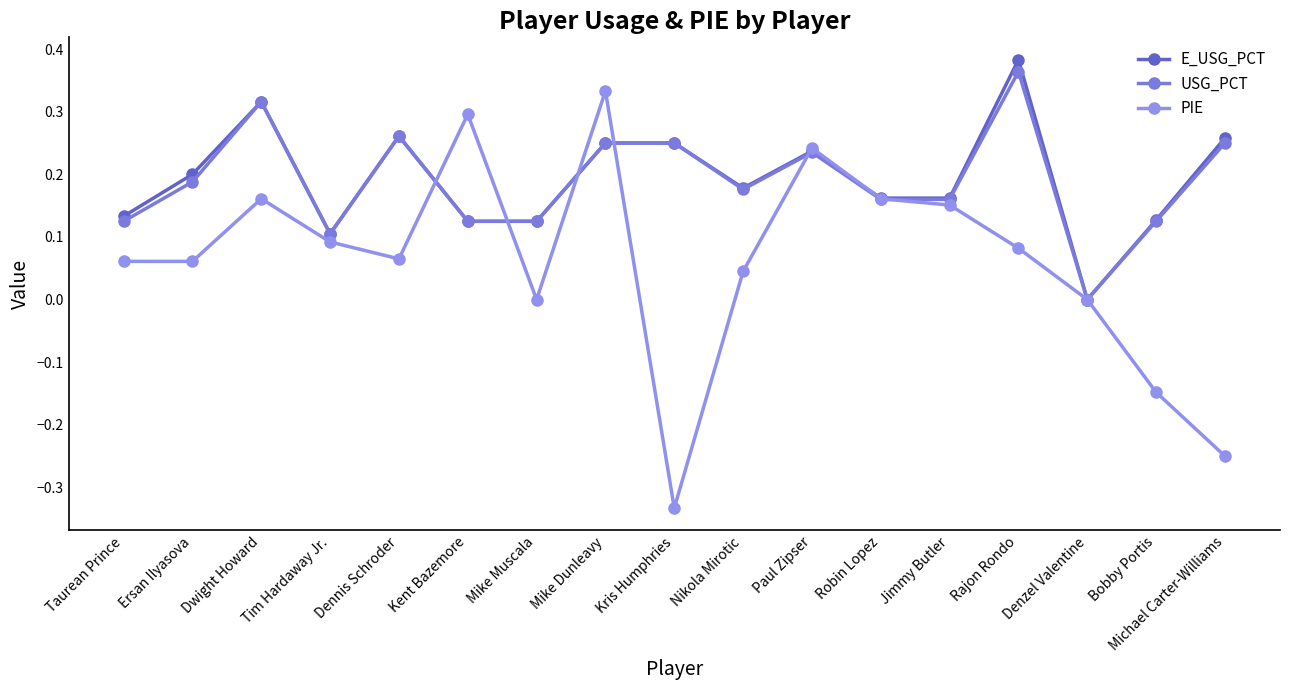

Reading left to right, extract all data points from this chart.

E_USG_PCT: Taurean Prince=0.1	Ersan Ilyasova=0.2	Dwight Howard=0.3	Tim Hardaway Jr.=0.1	Dennis Schroder=0.3	Kent Bazemore=0.1	Mike Muscala=0.1	Mike Dunleavy=0.2	Kris Humphries=0.2	Nikola Mirotic=0.2	Paul Zipser=0.2	Robin Lopez=0.2	Jimmy Butler=0.2	Rajon Rondo=0.4	Denzel Valentine=0.0	Bobby Portis=0.1	Michael Carter-Williams=0.3
USG_PCT: Taurean Prince=0.1	Ersan Ilyasova=0.2	Dwight Howard=0.3	Tim Hardaway Jr.=0.1	Dennis Schroder=0.3	Kent Bazemore=0.1	Mike Muscala=0.1	Mike Dunleavy=0.2	Kris Humphries=0.2	Nikola Mirotic=0.2	Paul Zipser=0.2	Robin Lopez=0.2	Jimmy Butler=0.2	Rajon Rondo=0.4	Denzel Valentine=0.0	Bobby Portis=0.1	Michael Carter-Williams=0.2
PIE: Taurean Prince=0.1	Ersan Ilyasova=0.1	Dwight Howard=0.2	Tim Hardaway Jr.=0.1	Dennis Schroder=0.1	Kent Bazemore=0.3	Mike Muscala=0.0	Mike Dunleavy=0.3	Kris Humphries=-0.3	Nikola Mirotic=0.0	Paul Zipser=0.2	Robin Lopez=0.2	Jimmy Butler=0.2	Rajon Rondo=0.1	Denzel Valentine=0.0	Bobby Portis=-0.1	Michael Carter-Williams=-0.2